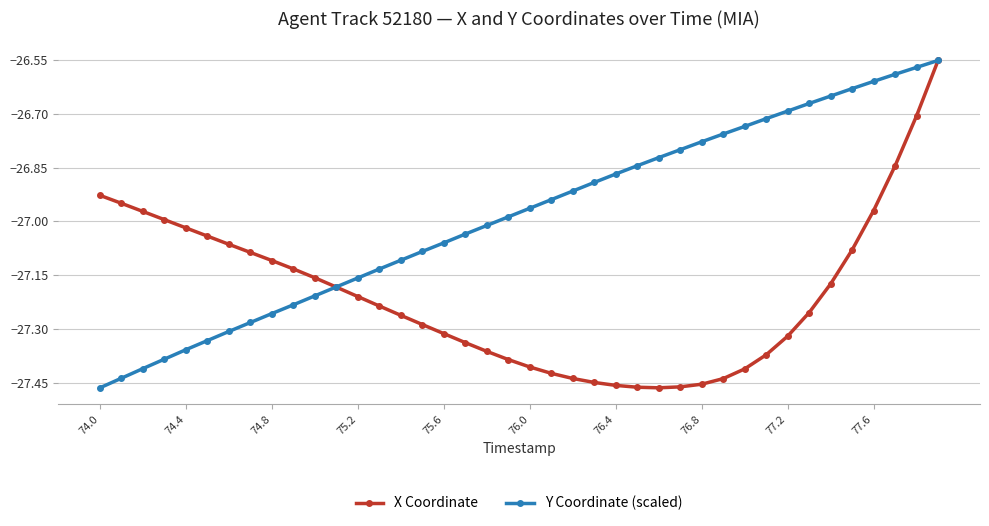

Which series has the largest total across all categories?

Y Coordinate (scaled)